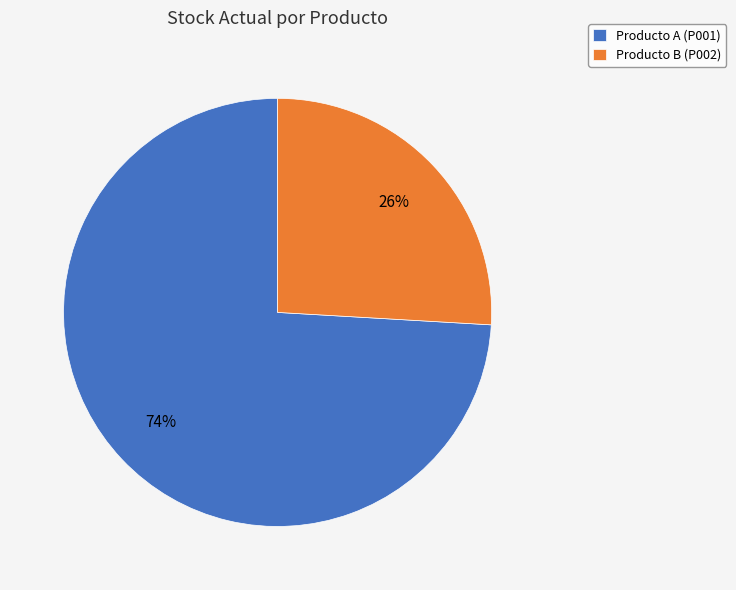

Rank the categories by value from highest to lowest.

Producto A (P001), Producto B (P002)